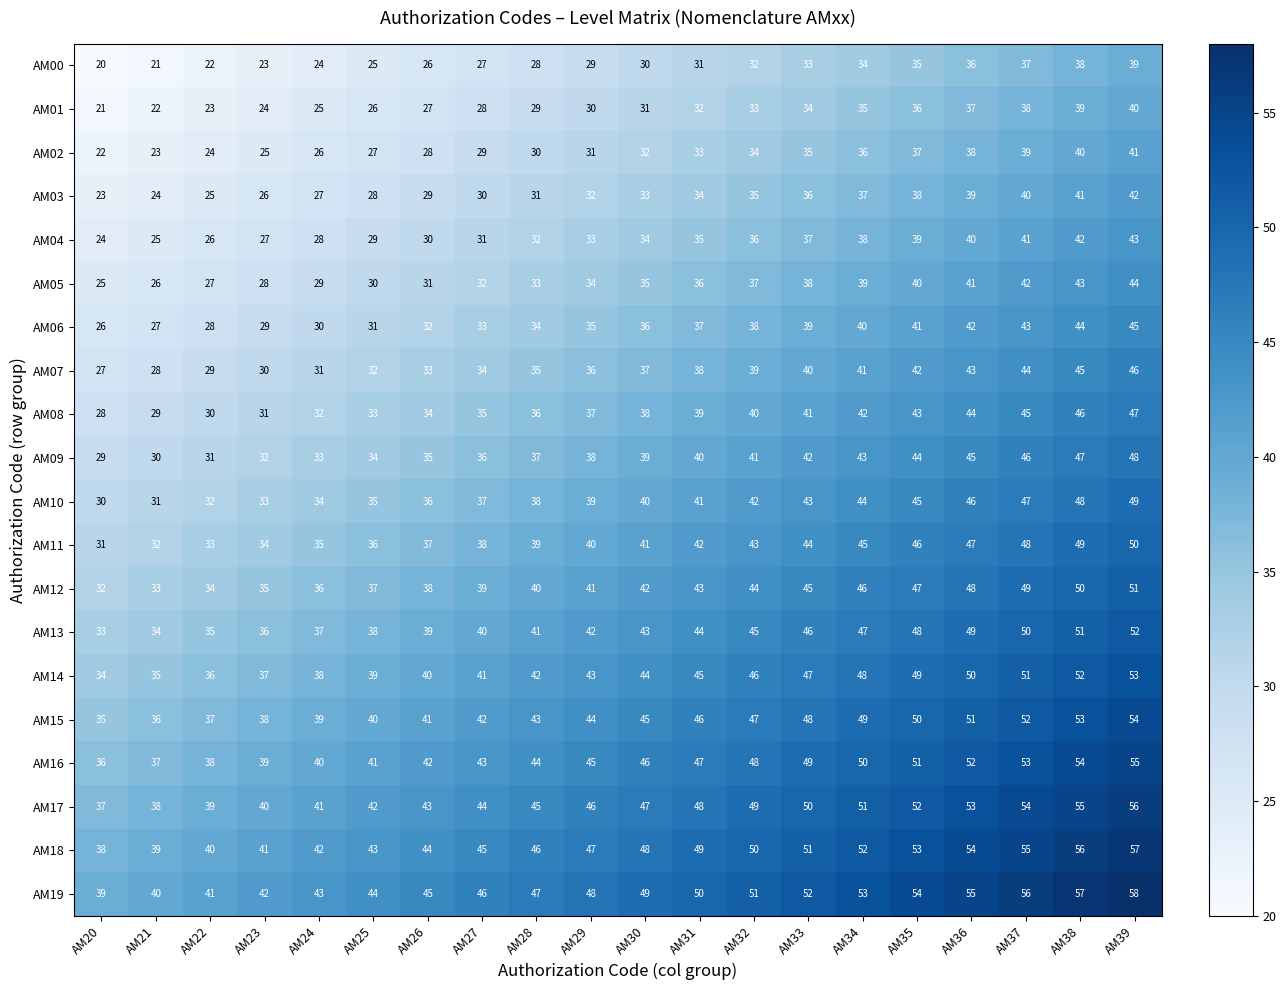

At which category is the sum across all series the highest?

AM39